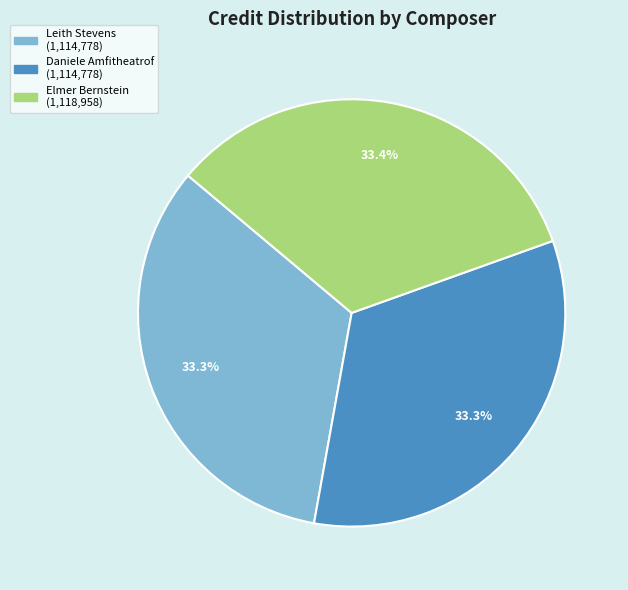

Does any single category account for the majority?

No